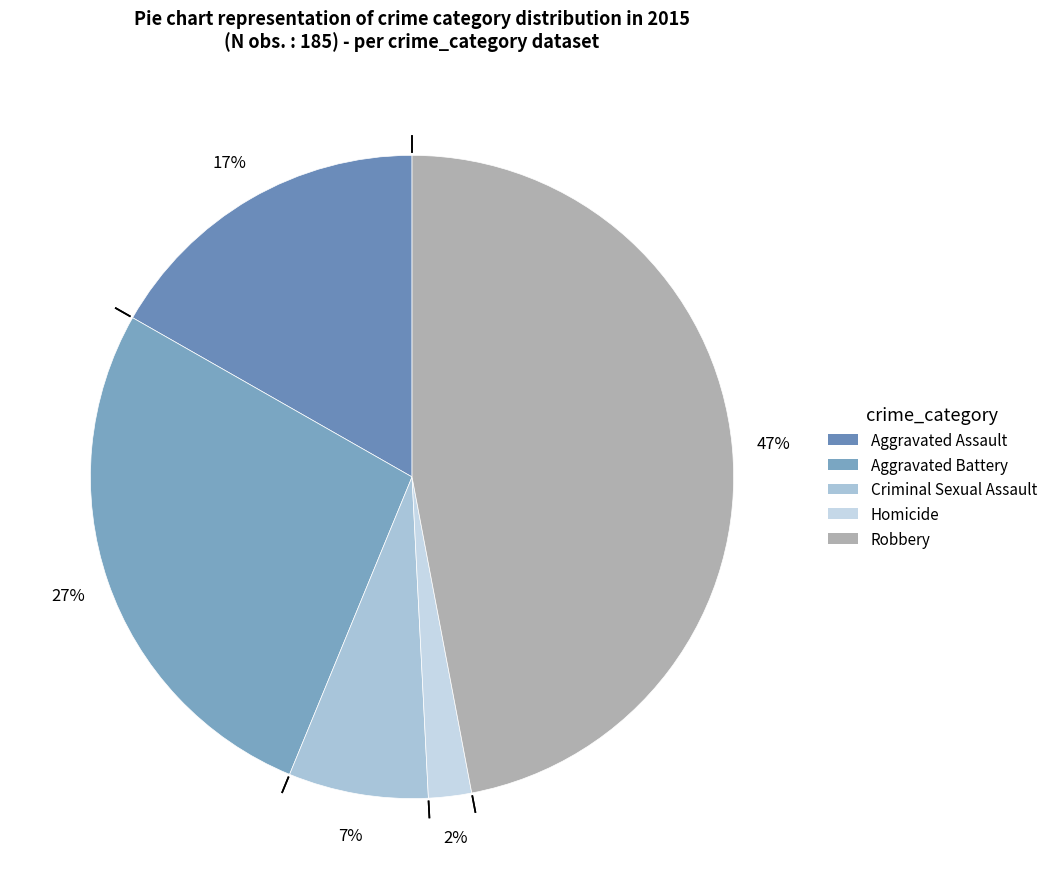

Which slice is the smallest?

Homicide